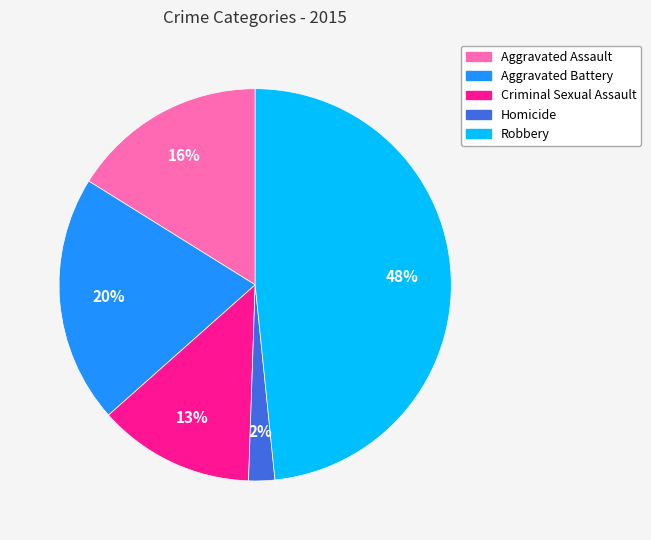

True or false: Robbery accounts for 55% of the total.

False